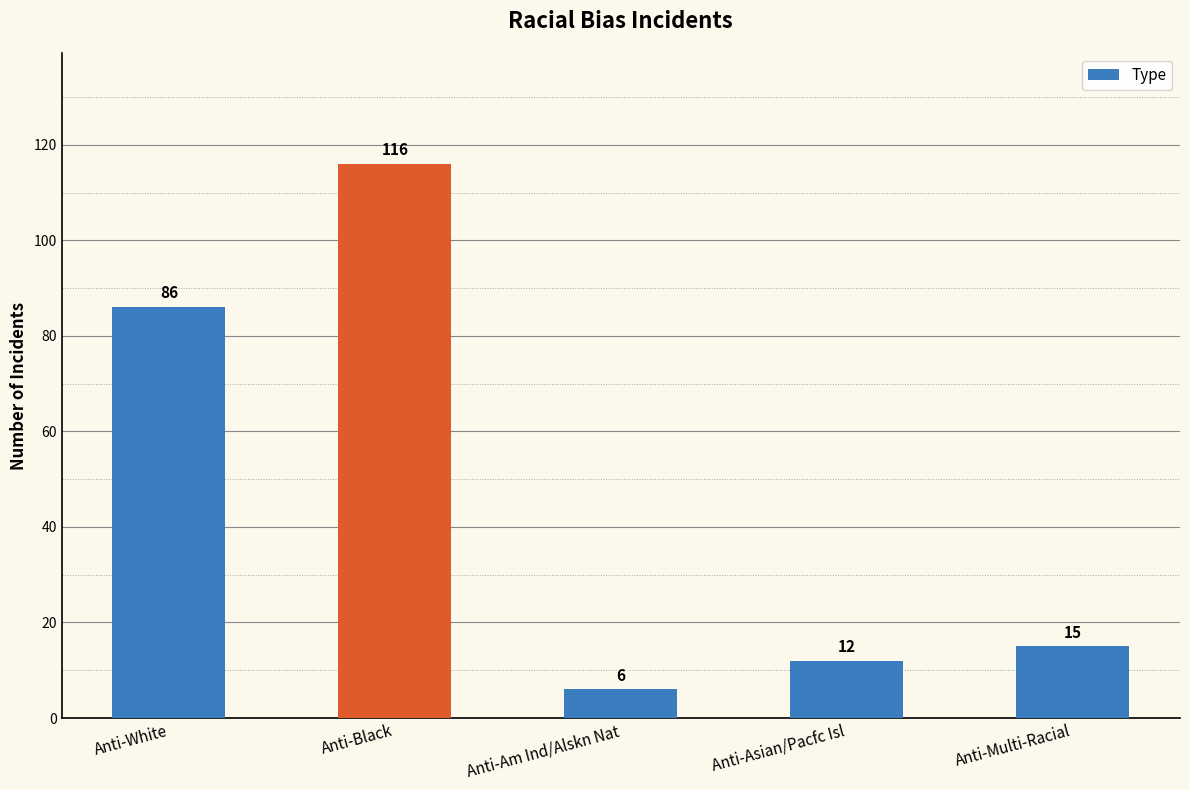

List the labels in order of value, smallest first.

Anti-Am Ind/Alskn Nat, Anti-Asian/Pacfc Isl, Anti-Multi-Racial, Anti-White, Anti-Black